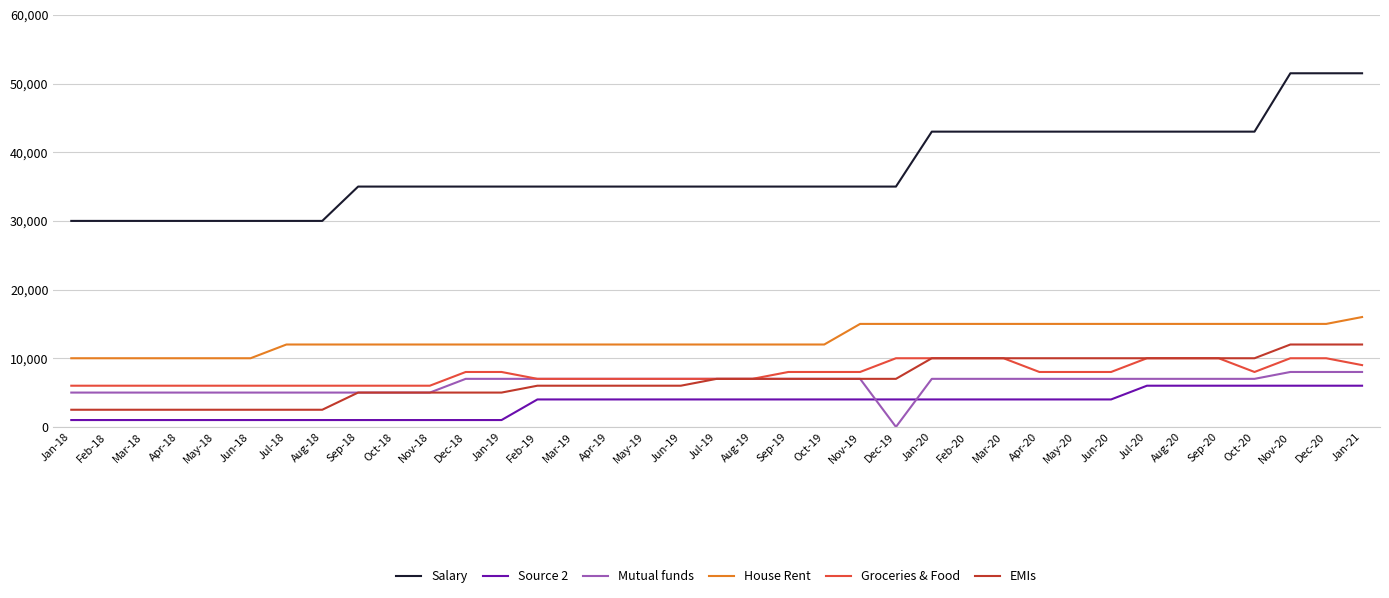

Which series has the largest total across all categories?

Salary